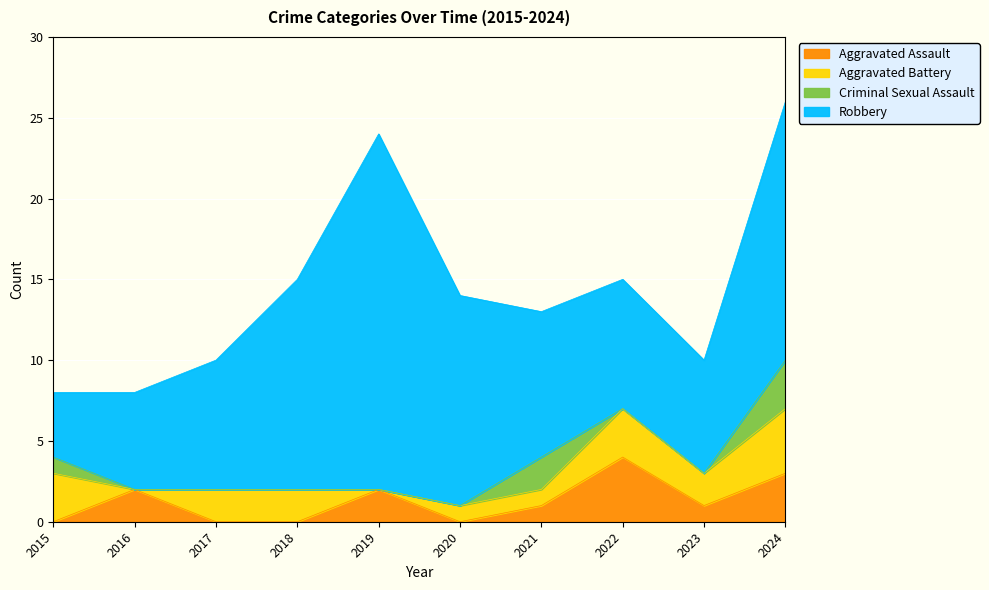

How many Aggravated Assault values are between 0 and 2?

8